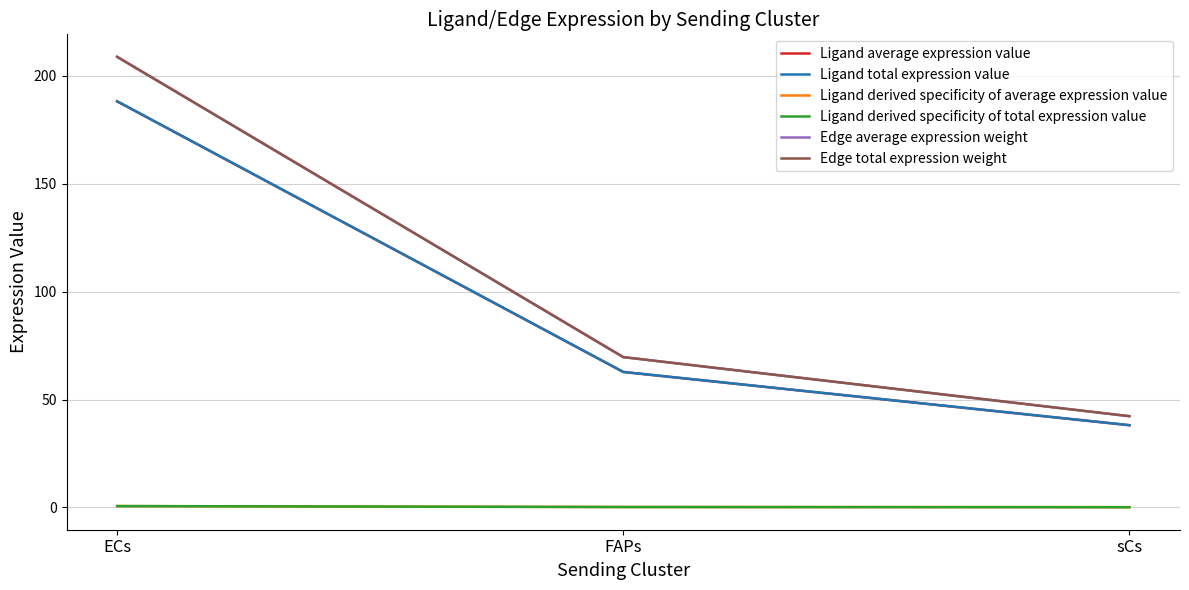

Is the value of Ligand average expression value at ECs greater than the value of Edge total expression weight at sCs?

Yes